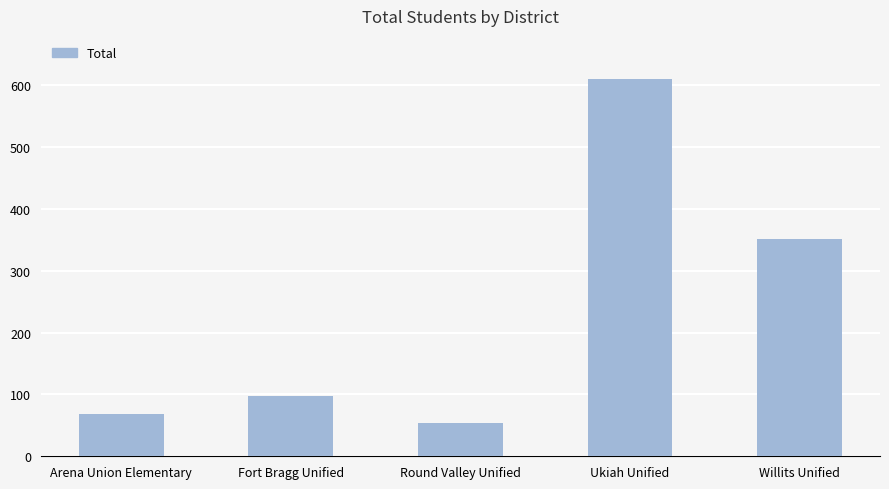

How many series are shown in this chart?

1